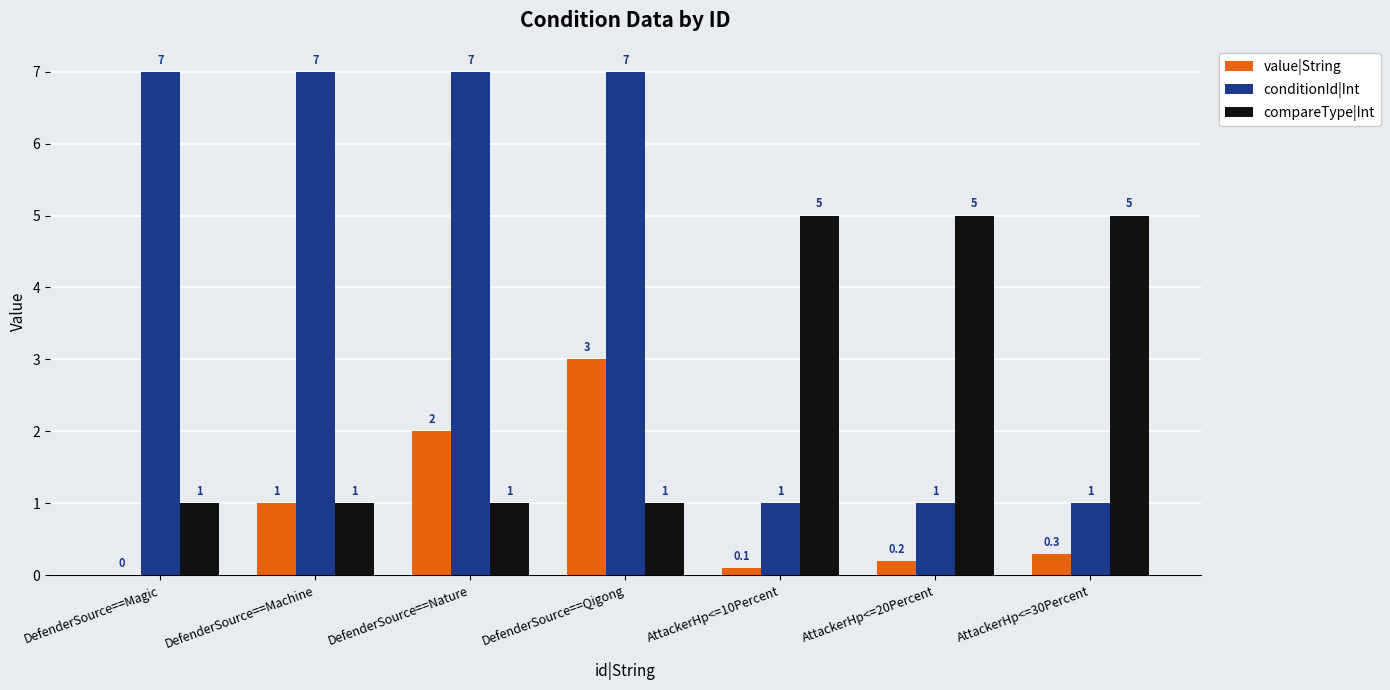

What value does the value|String series have at DefenderSource==Nature?

2.0